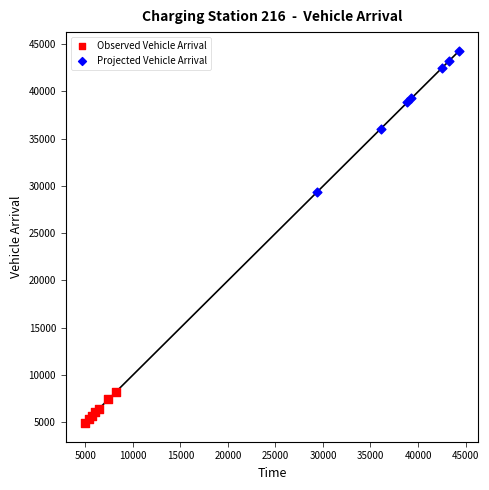

Which series has the widest spread of Y values?

Projected Vehicle Arrival